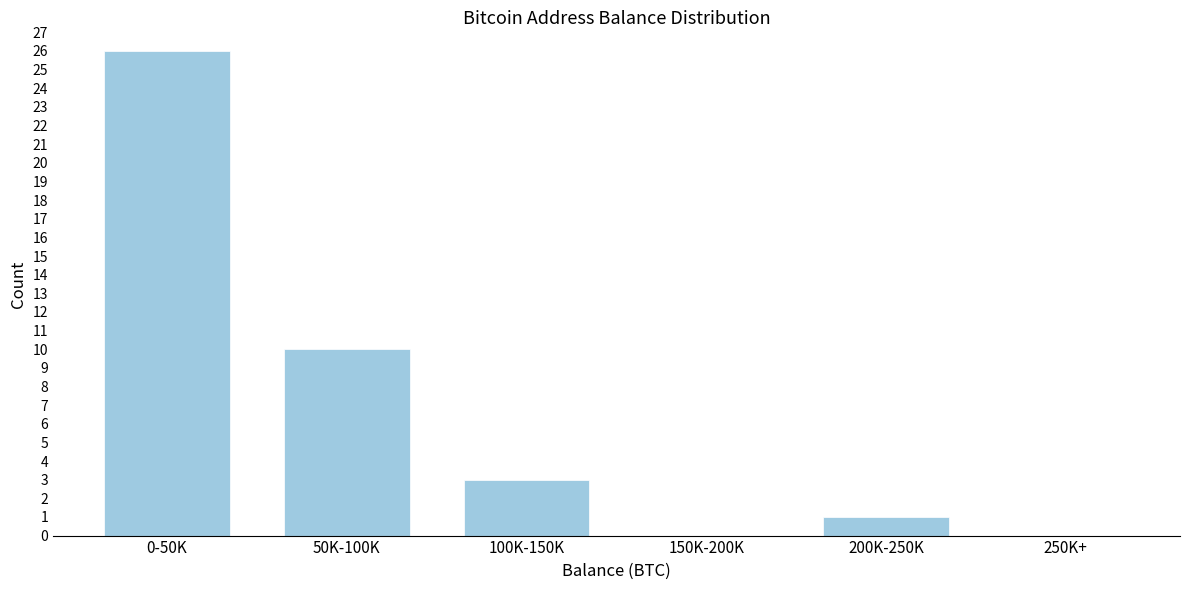

Where is the data nearest to the value 13?

50K-100K